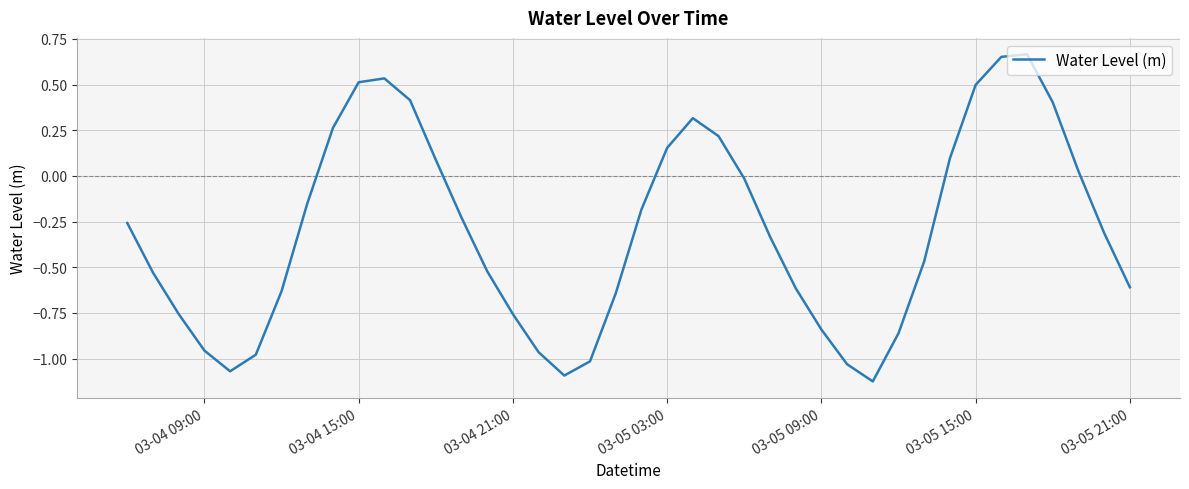

How many categories are shown in the chart?

40